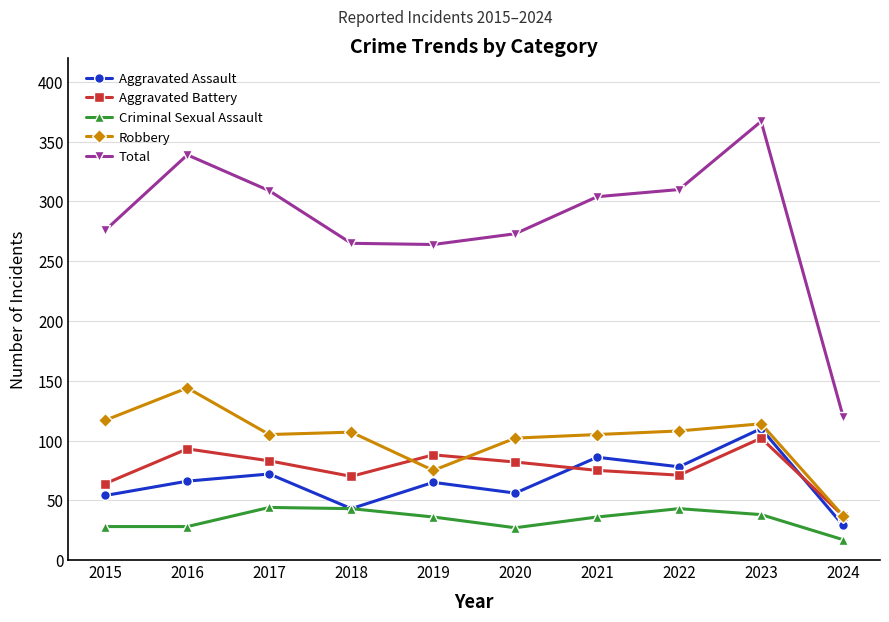

What is the difference between the maximum and minimum values in the Aggravated Battery series?

65